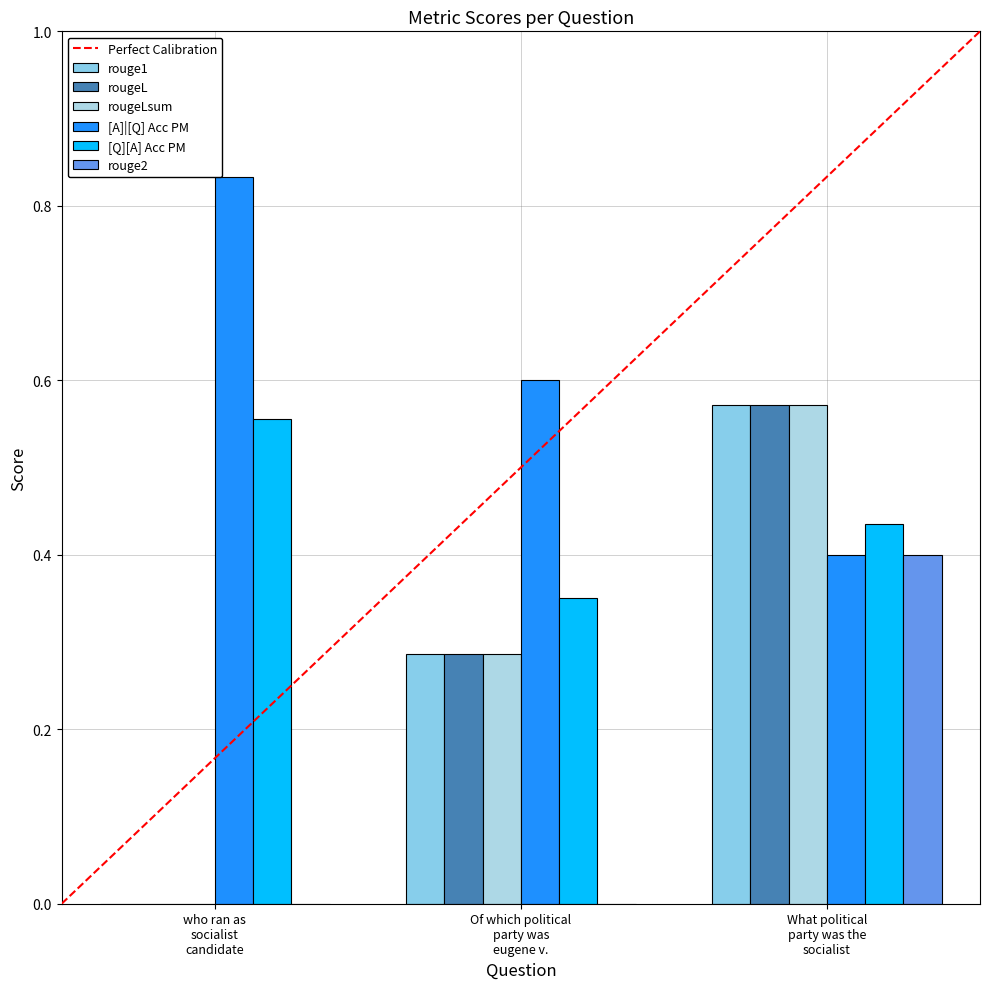

Which series has the largest range (max minus min)?

rouge1